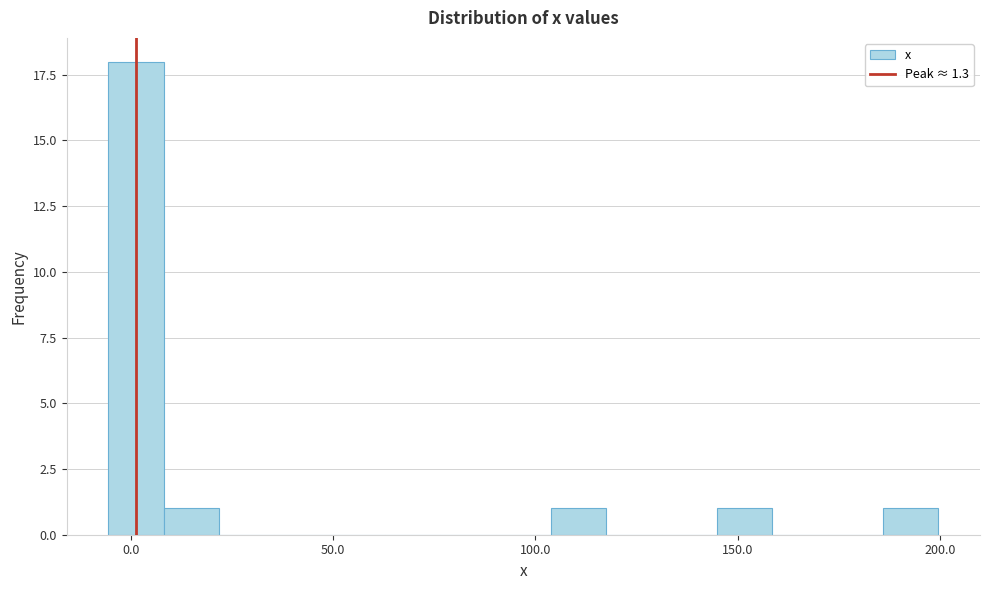

Around what value on the x-axis is the tallest bar? Give the approximate position of its centre, as read against the axis.

0